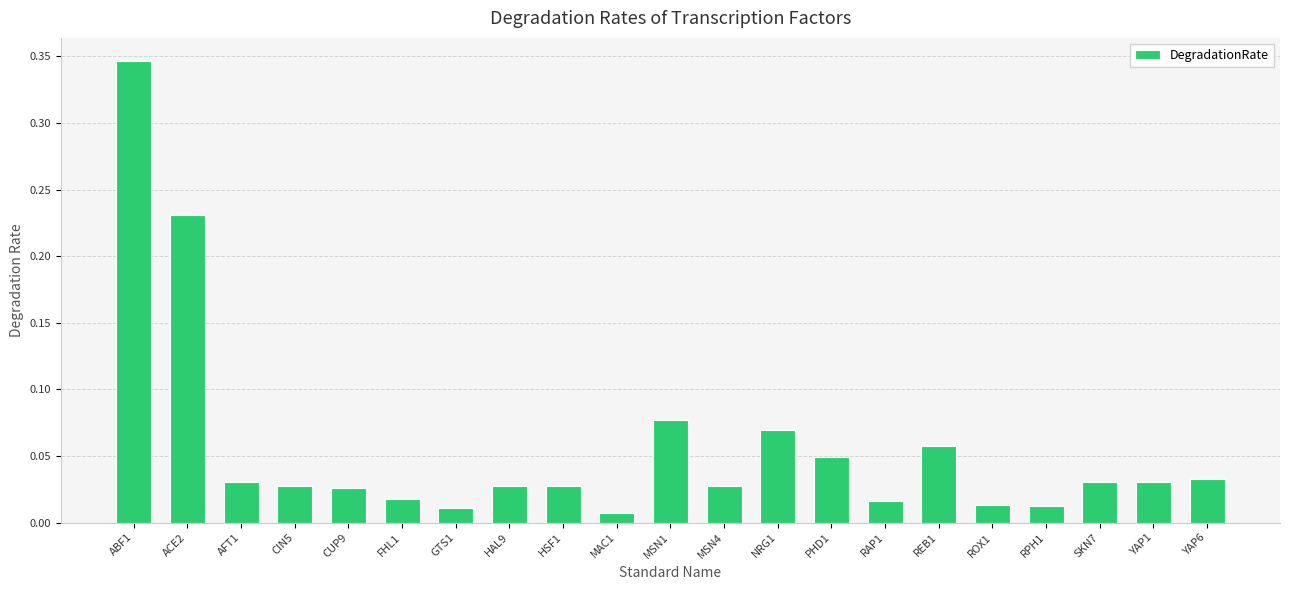

What position from the left is MAC1?

10